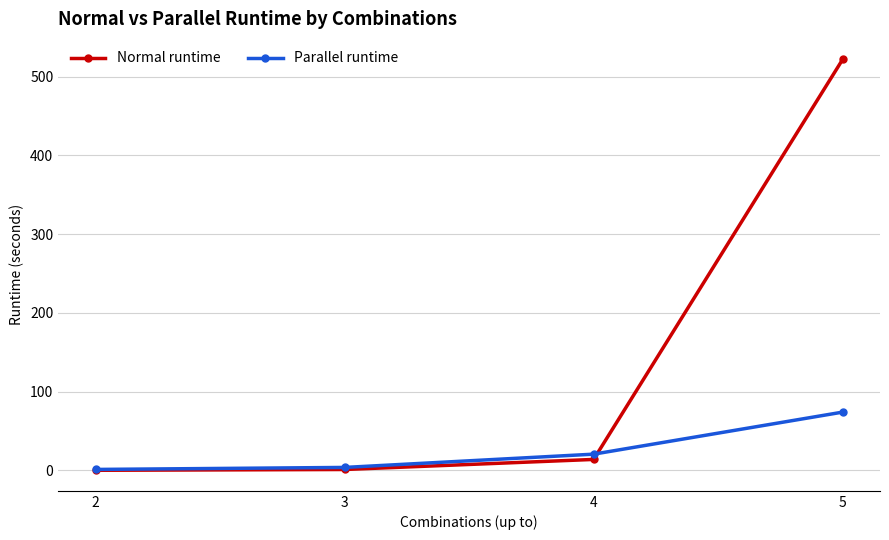

At which label does Normal runtime first exceed 13?

4